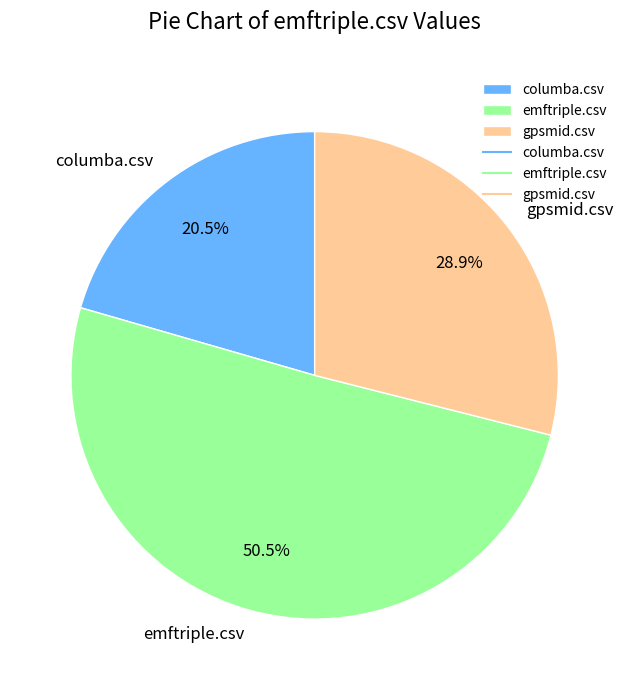

Which slice is the smallest?

columba.csv